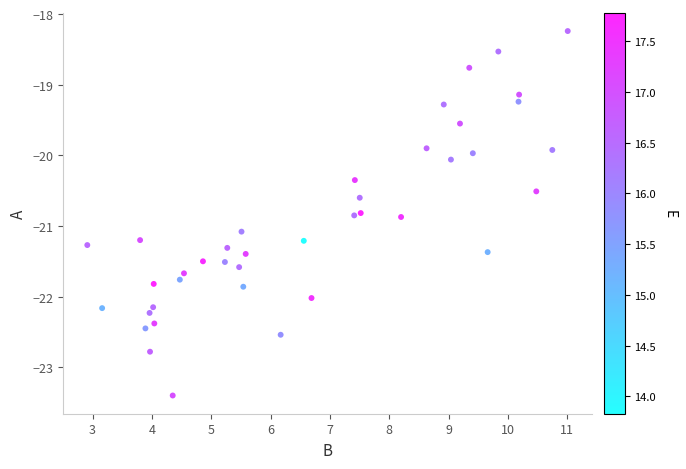

What is the range of Y values (max minus min)?

5.2